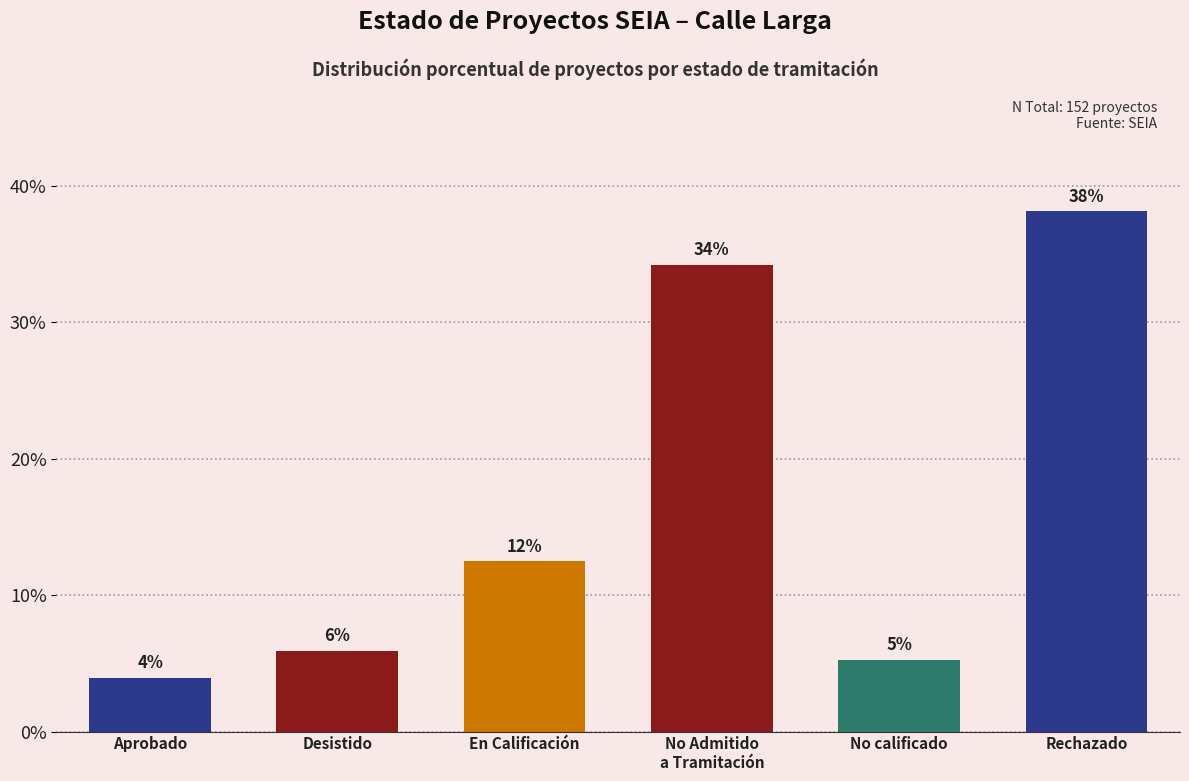

What is the difference between the second highest and minimum values?

30.3